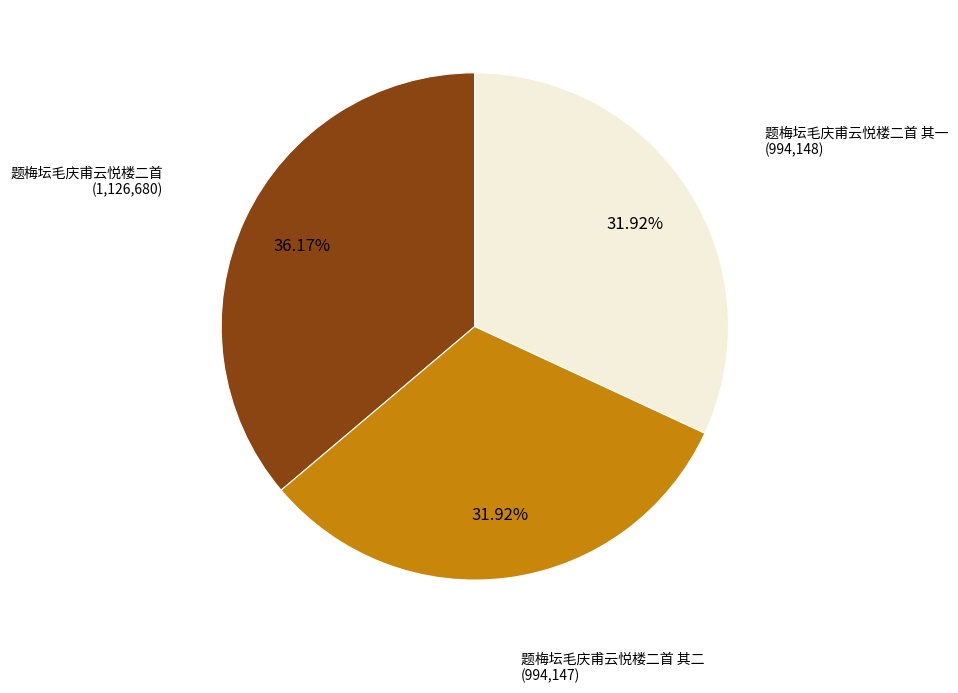

Does any single category account for the majority?

No